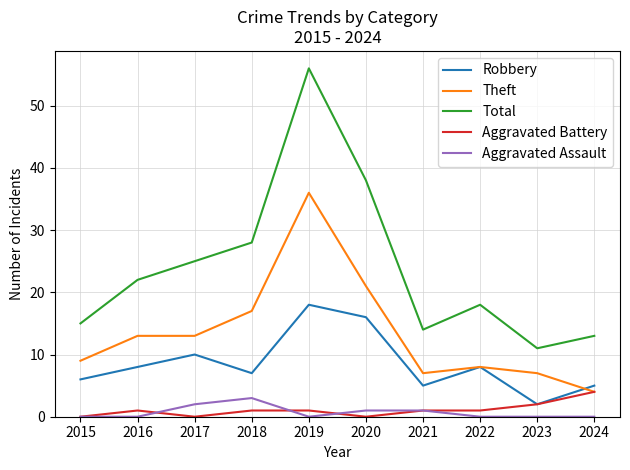

What is the sum of the Robbery values at 2018 and 2022?

15